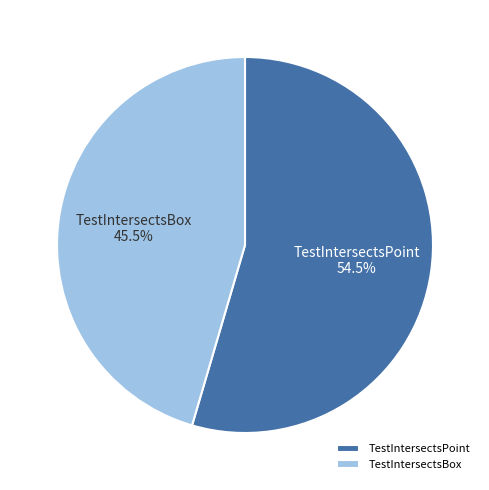

Which has a higher value, TestIntersectsBox or TestIntersectsPoint?

TestIntersectsPoint